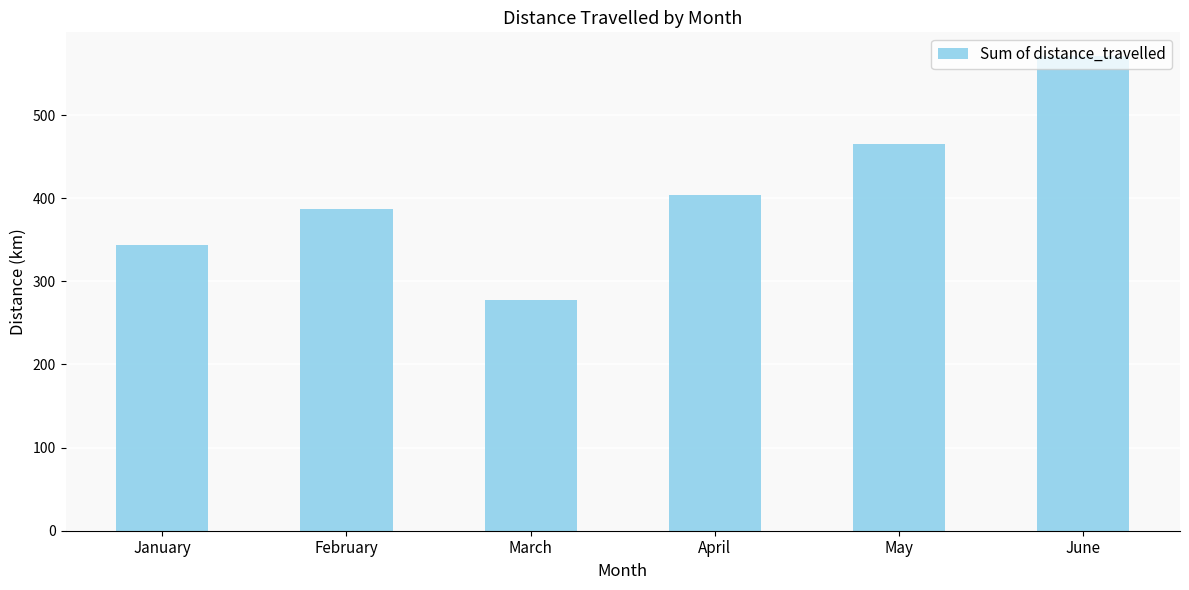

Reading left to right, extract all data points from this chart.

January=344	February=387	March=277	April=404	May=465	June=571